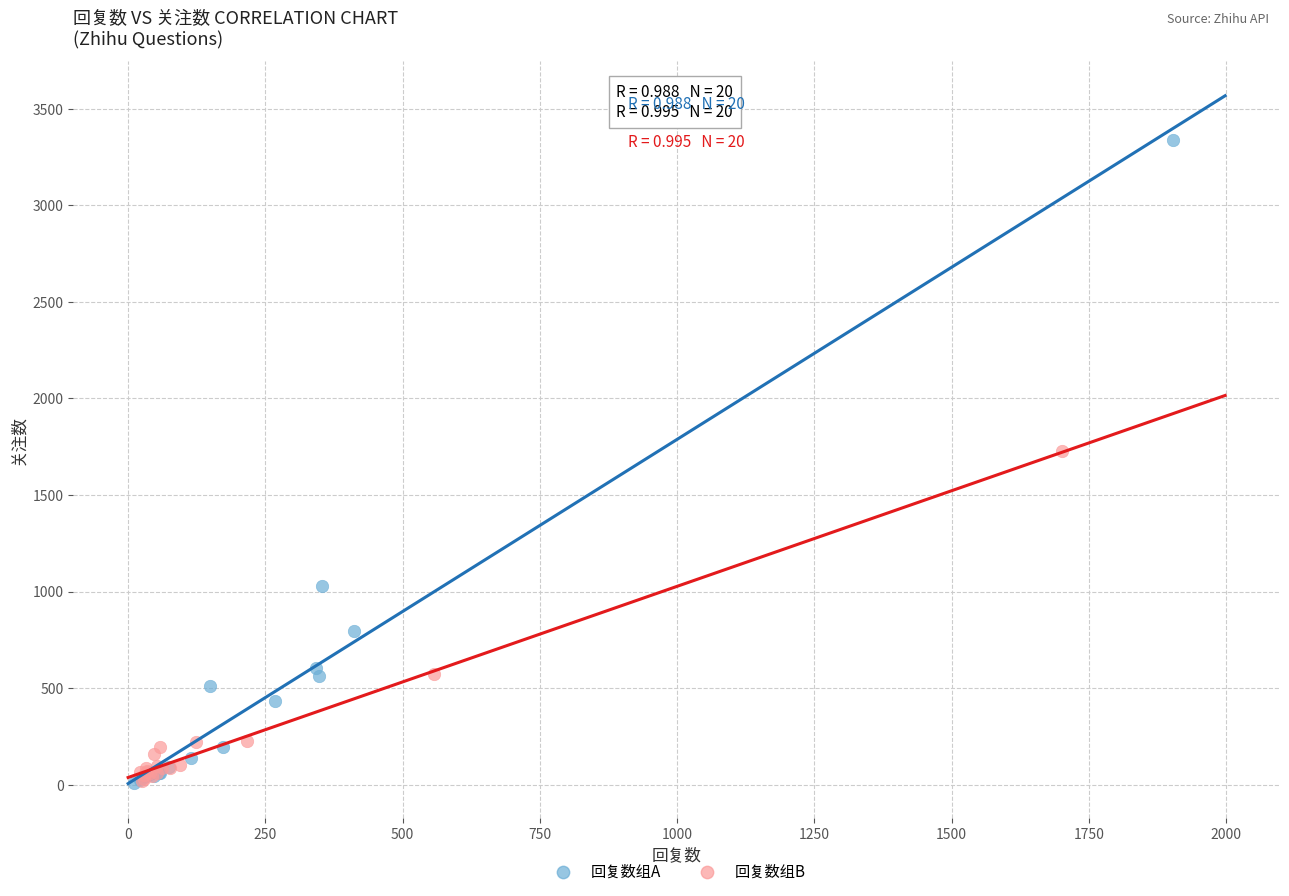

Which series contains the highest Y value?

回复数组A